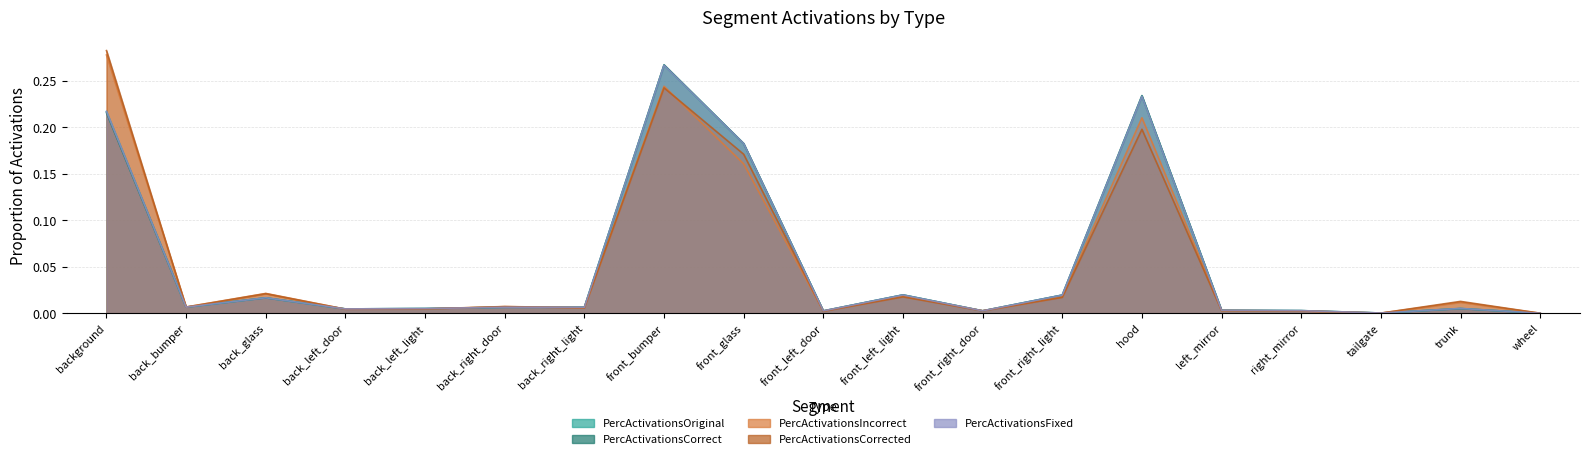

How many interior local valleys does the PercActivationsFixed series have?

5